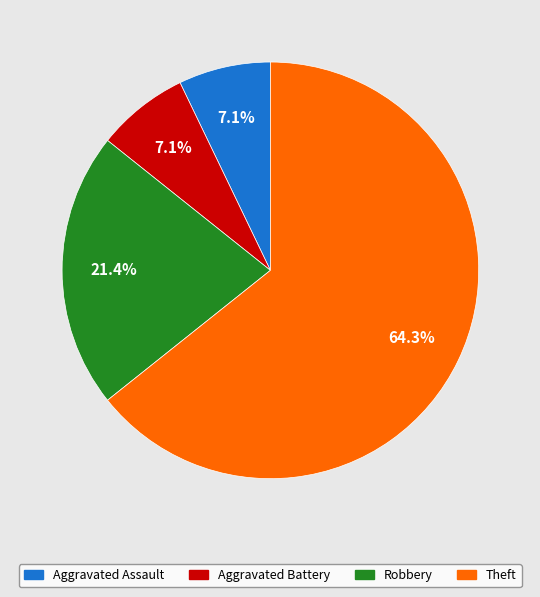

To the nearest percent, what portion does Theft represent?

64%